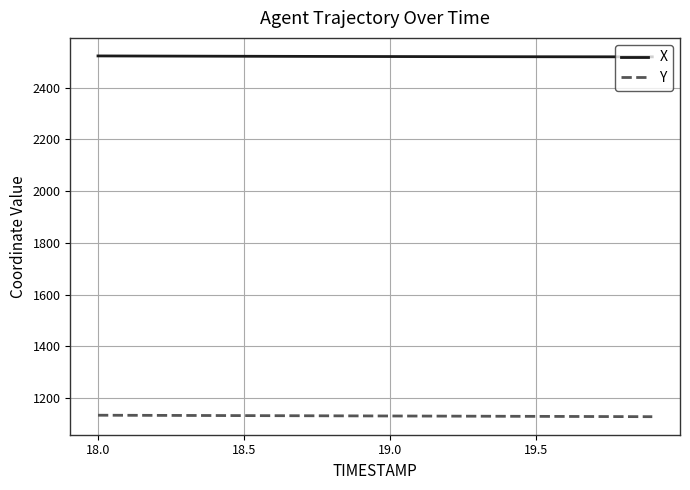

What is the greatest value displayed?

2522.8